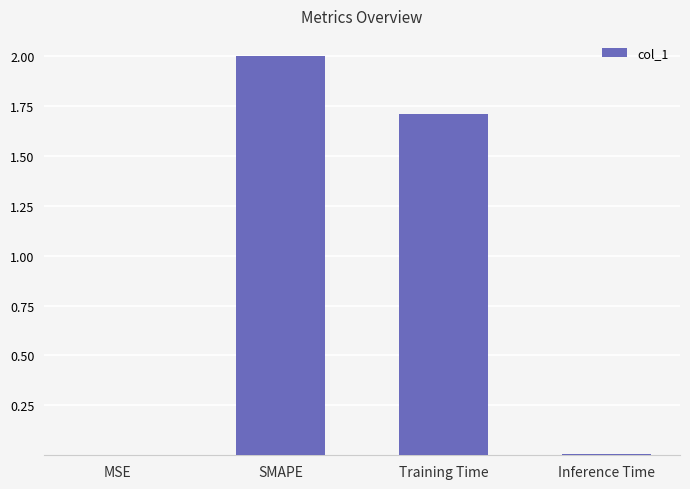

Which has a higher value, Training Time or Inference Time?

Training Time